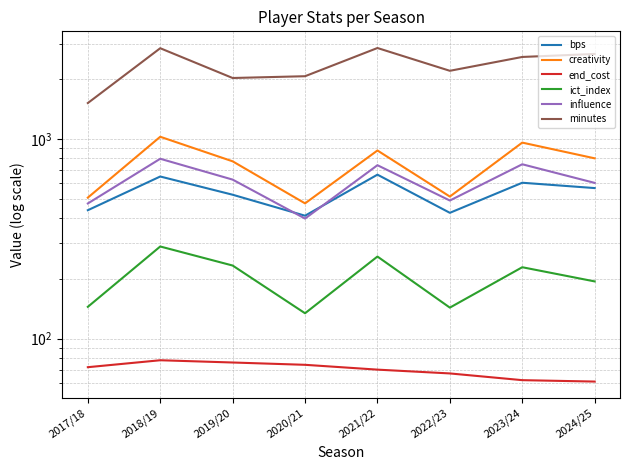

Reading right to left, transcribe all the data shown in this chart.

bps: 2024/25=568.0	2023/24=604.0	2022/23=427.0	2021/22=663.0	2020/21=413.0	2019/20=526.0	2018/19=649.0	2017/18=440.0
creativity: 2024/25=800.4	2023/24=959.5	2022/23=515.0	2021/22=876.1	2020/21=476.2	2019/20=773.2	2018/19=1026.3	2017/18=508.7
end_cost: 2024/25=61.0	2023/24=62.0	2022/23=67.0	2021/22=70.0	2020/21=74.0	2019/20=76.0	2018/19=78.0	2017/18=72.0
ict_index: 2024/25=193.6	2023/24=228.0	2022/23=143.1	2021/22=257.9	2020/21=134.1	2019/20=232.5	2018/19=289.6	2017/18=144.4
influence: 2024/25=603.0	2023/24=747.4	2022/23=492.0	2021/22=739.4	2020/21=399.6	2019/20=626.2	2018/19=796.4	2017/18=475.6
minutes: 2024/25=2667.0	2023/24=2576.0	2022/23=2196.0	2021/22=2856.0	2020/21=2063.0	2019/20=2021.0	2018/19=2849.0	2017/18=1514.0